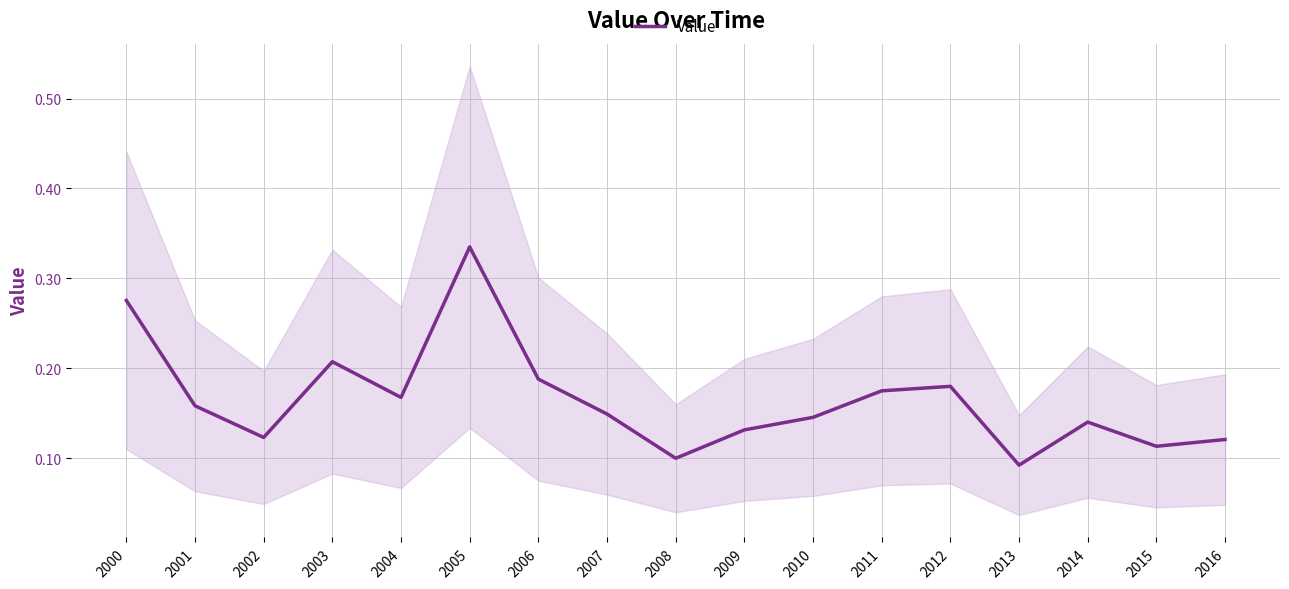

What is the sum of all values?

2.8